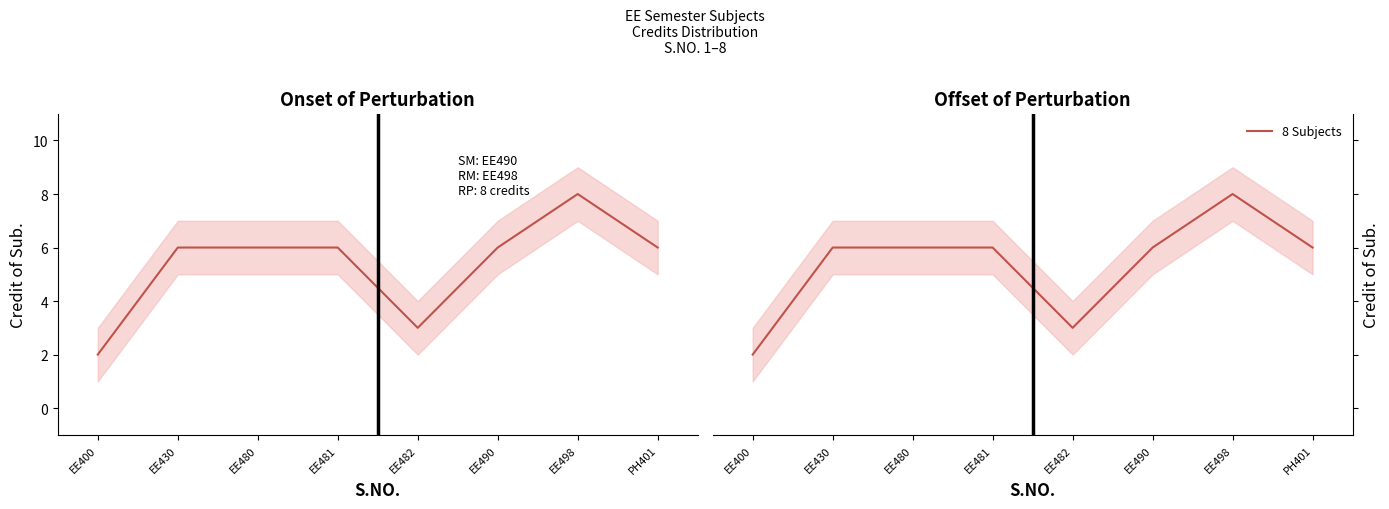

How many lines are shown in the chart?

2